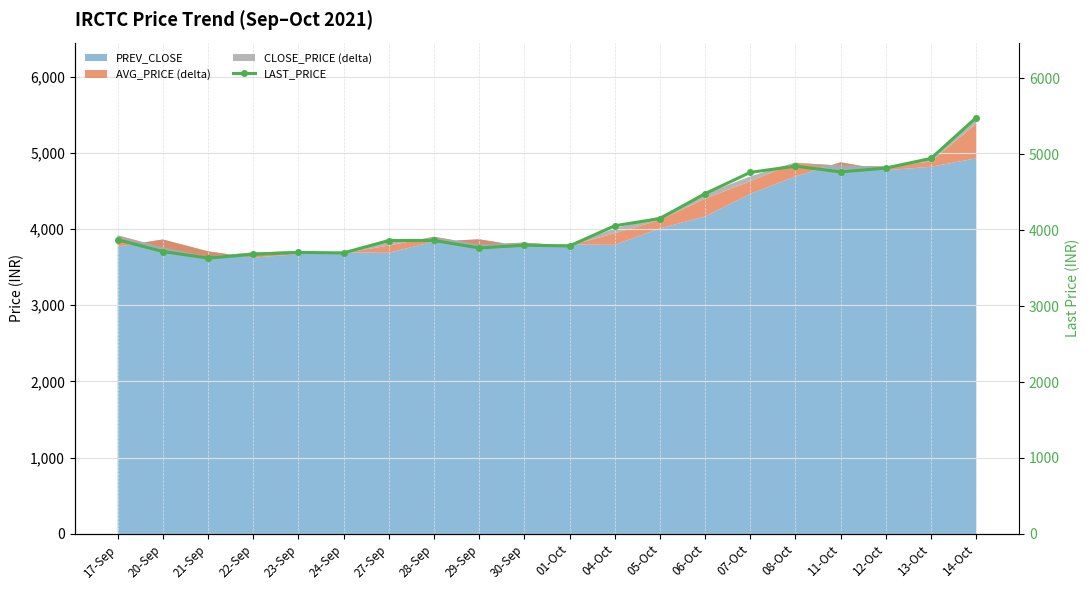

How many points are lower than both their immediate neighbors (excluding endpoints)?

5